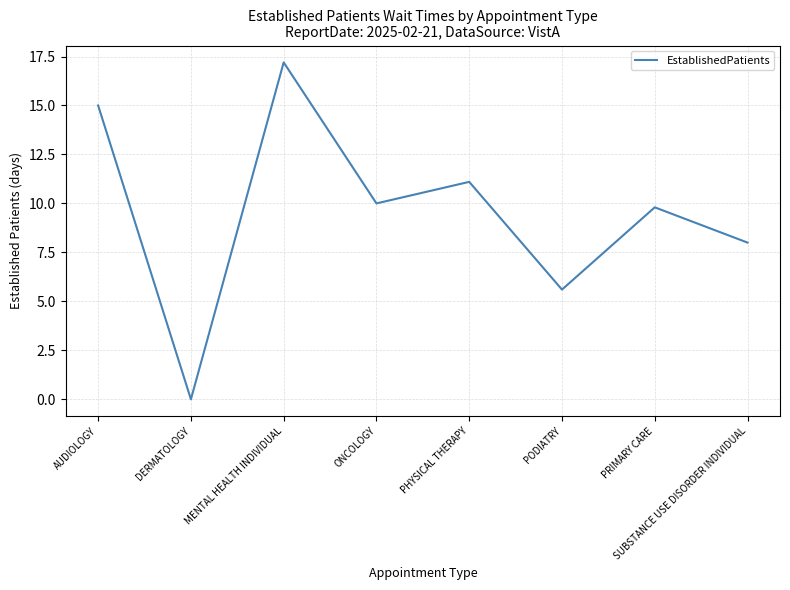

The chart shows a value of 9.8 at PRIMARY CARE. True or false?

True